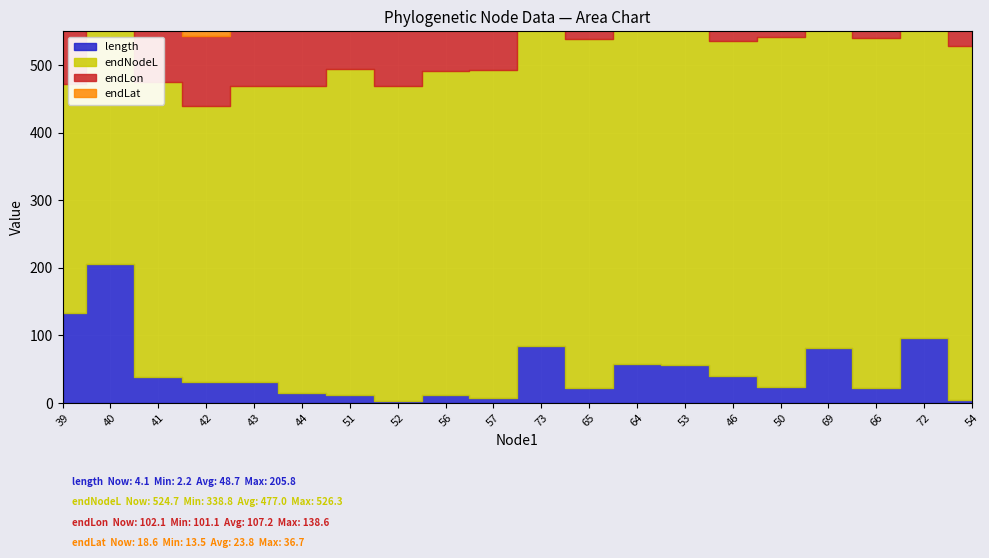

At which label is endLon closest to 119?

72